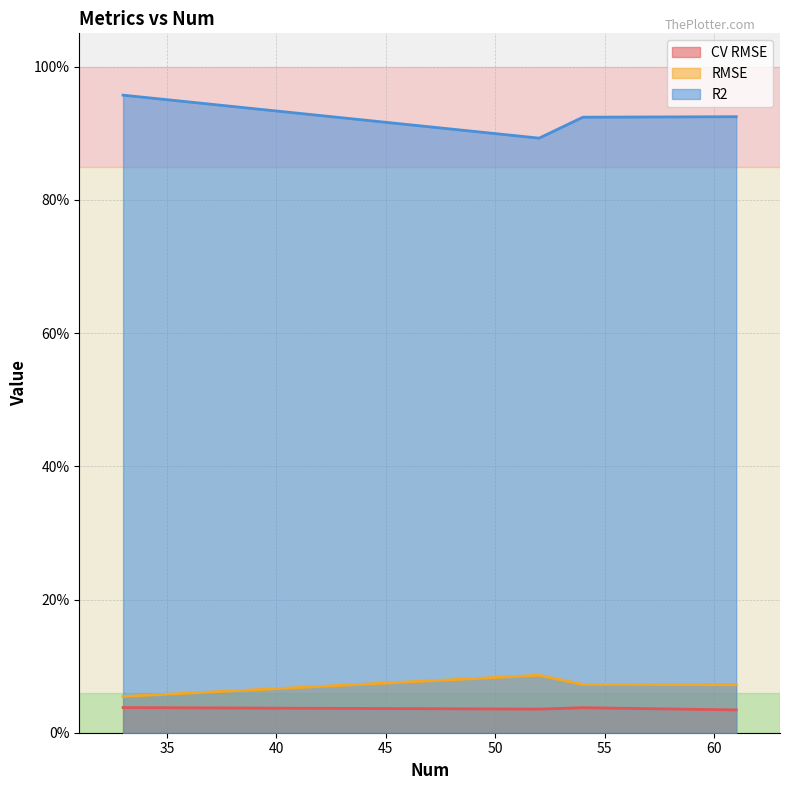

At which category does R2 reach its first local peak?

33